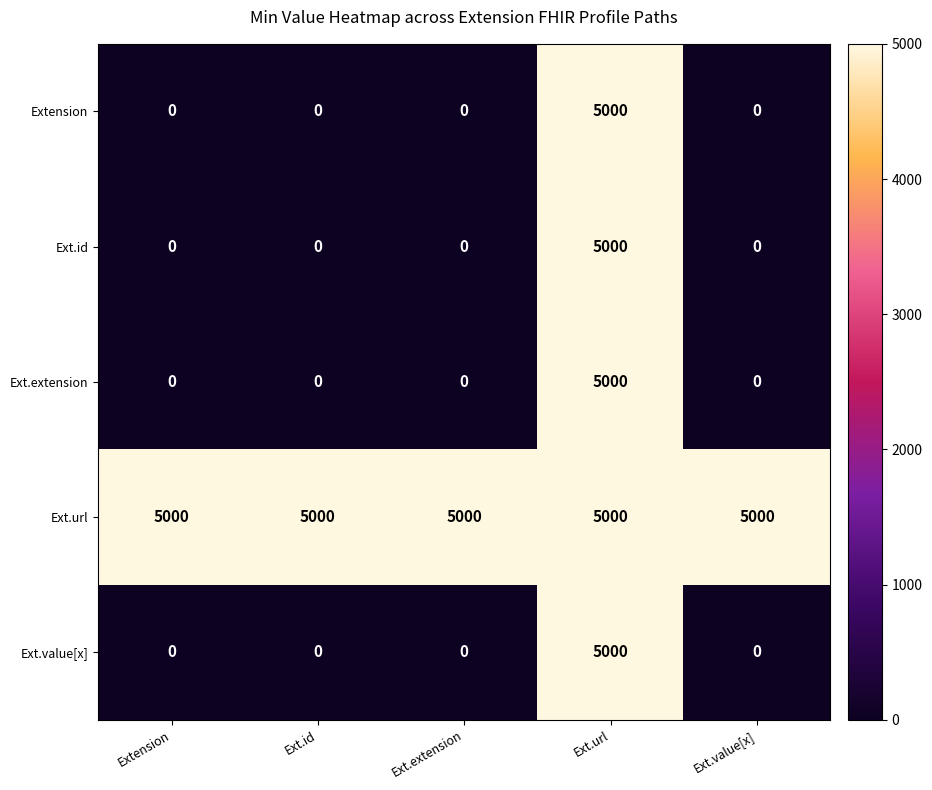

What is the total value across all series at Ext.extension?

5000